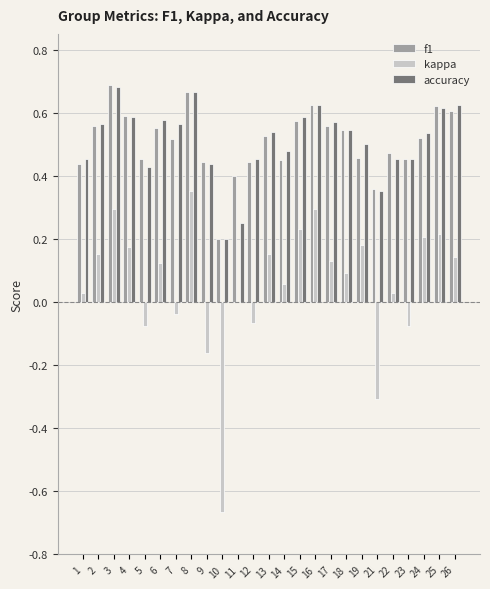

What is the sum of the accuracy values at 17 and 9?

1.0